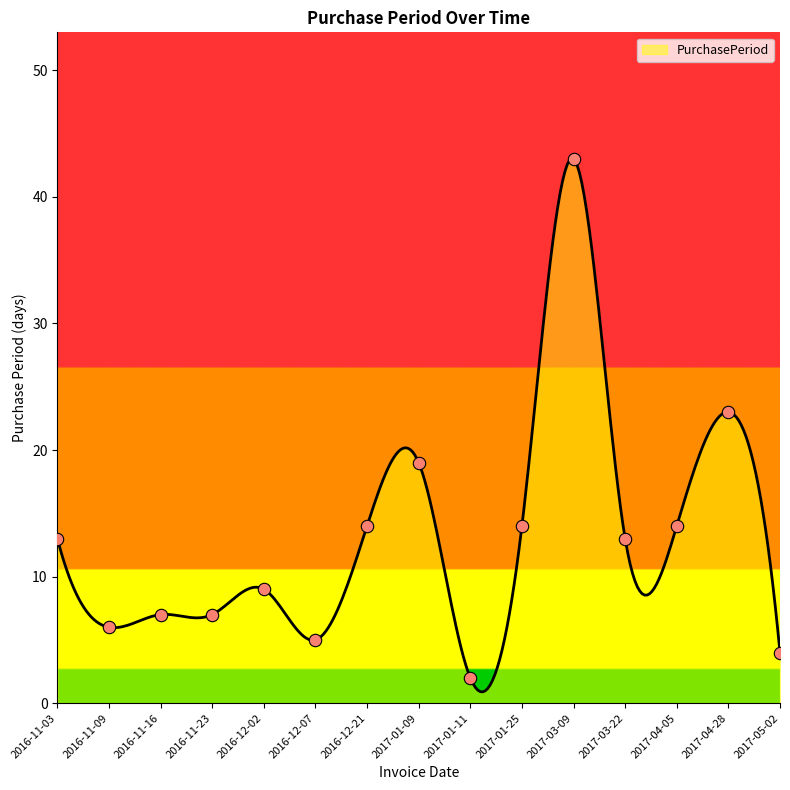

Which has a higher value, 2016-12-02 or 2017-04-05?

2017-04-05